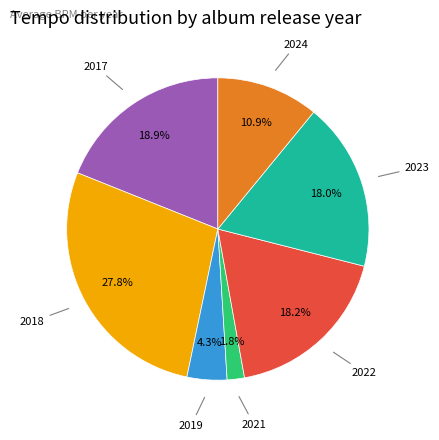

Is there a majority slice in this chart?

No